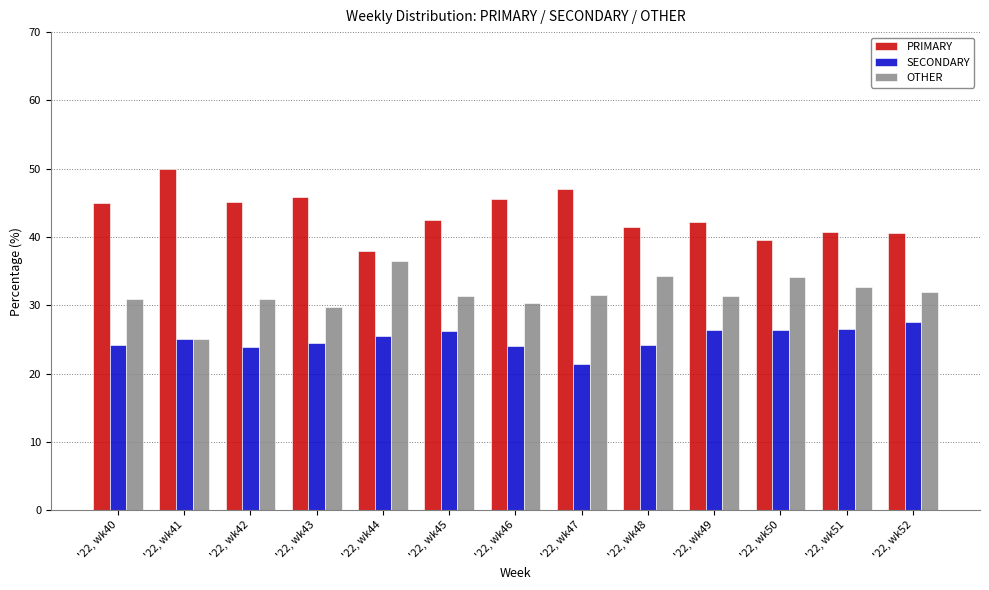

Does the chart contain stacked bars?

No